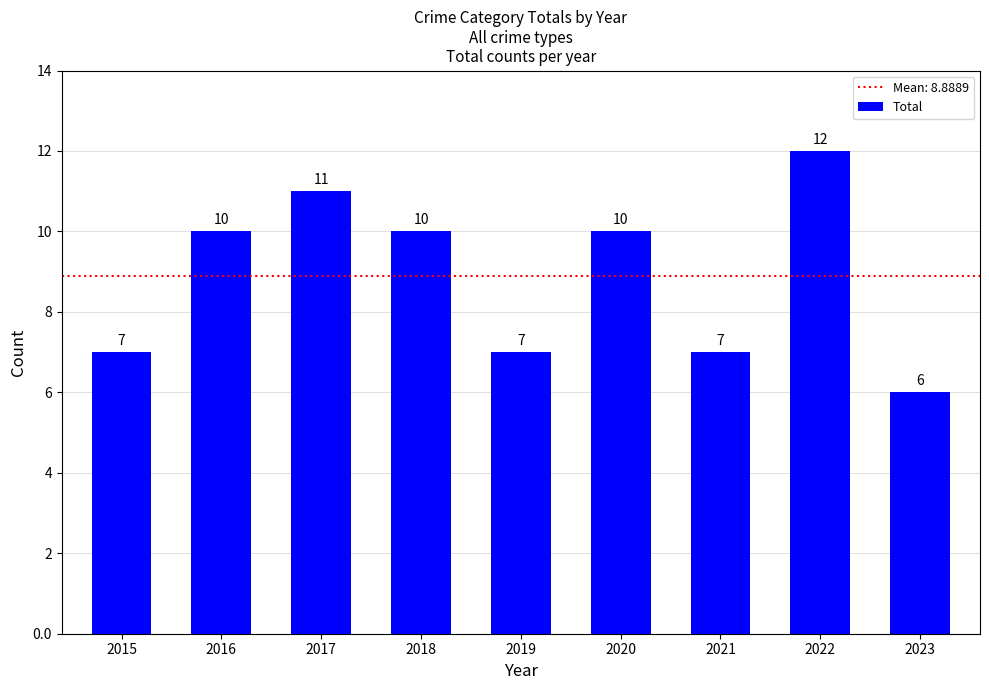

What is the minimum value shown in the chart?

6